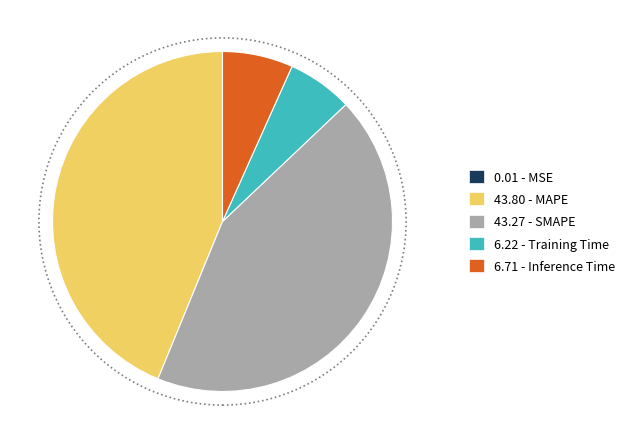

Is there any slice that represents more than half of the pie?

No